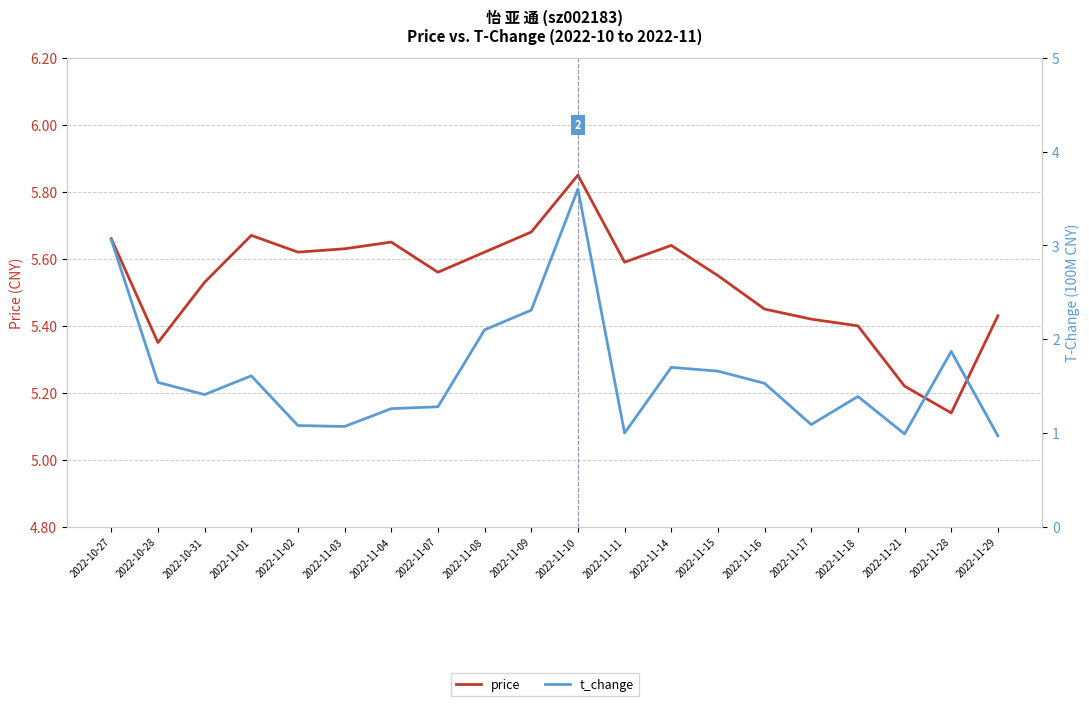

What is the sum of all t_change values?

32.5